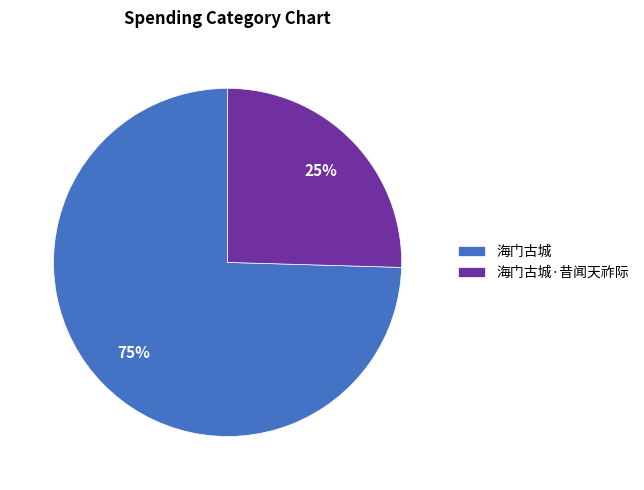

Which category has the biggest portion of the pie?

海门古城